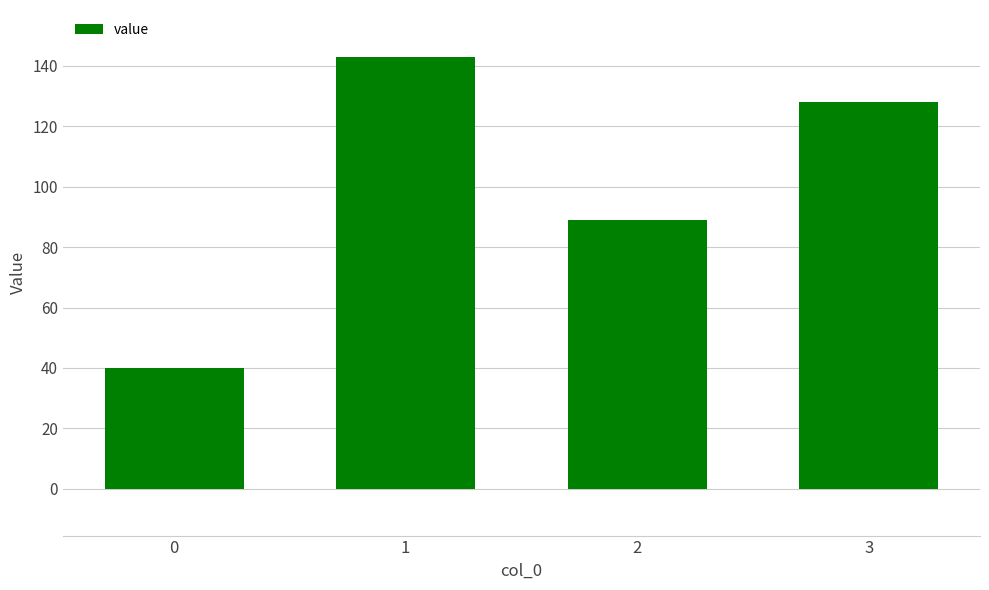

What is the value of the 3rd bar from the left?

89